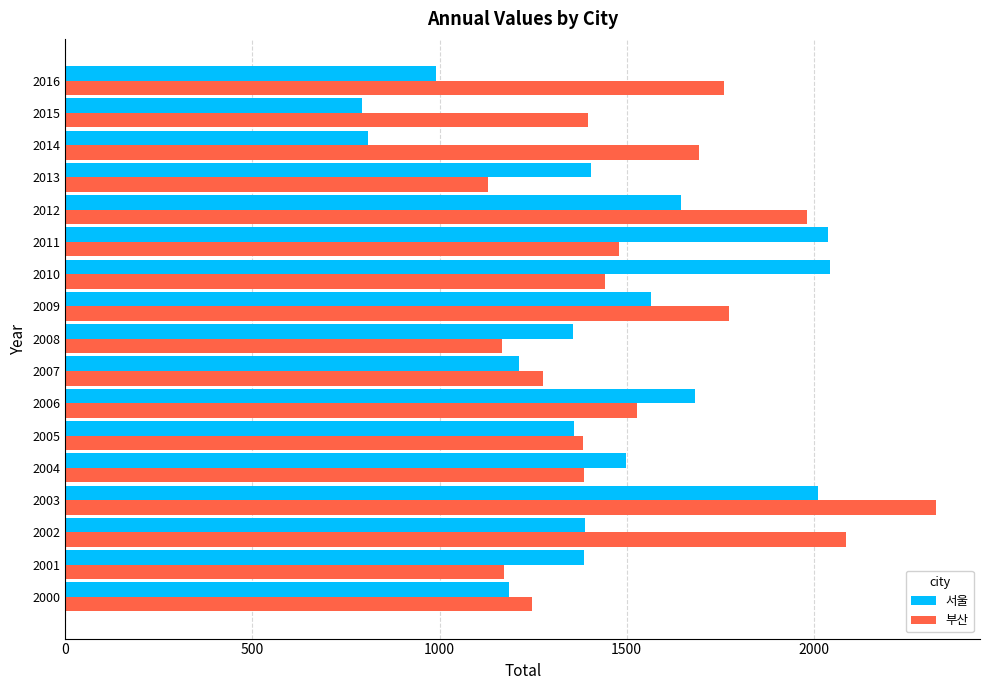

What is the lowest value of the 부산 series?

1130.1